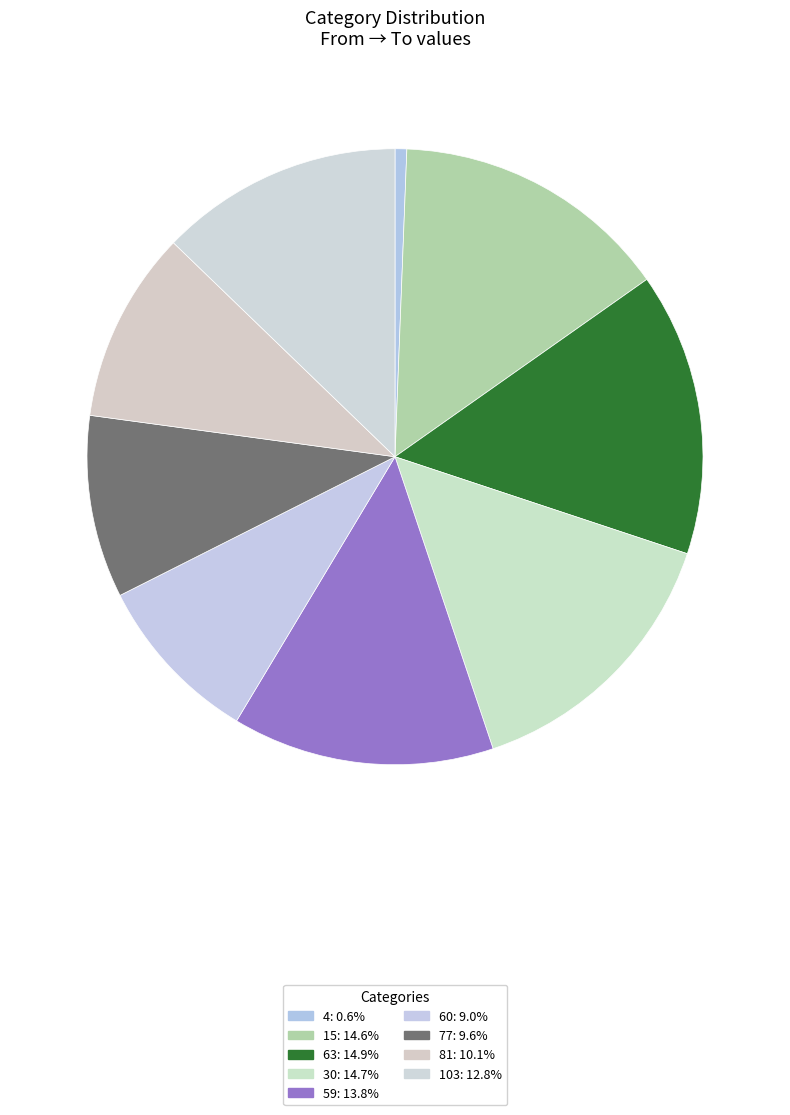

Is it true that 15 is 30% of the pie?

False